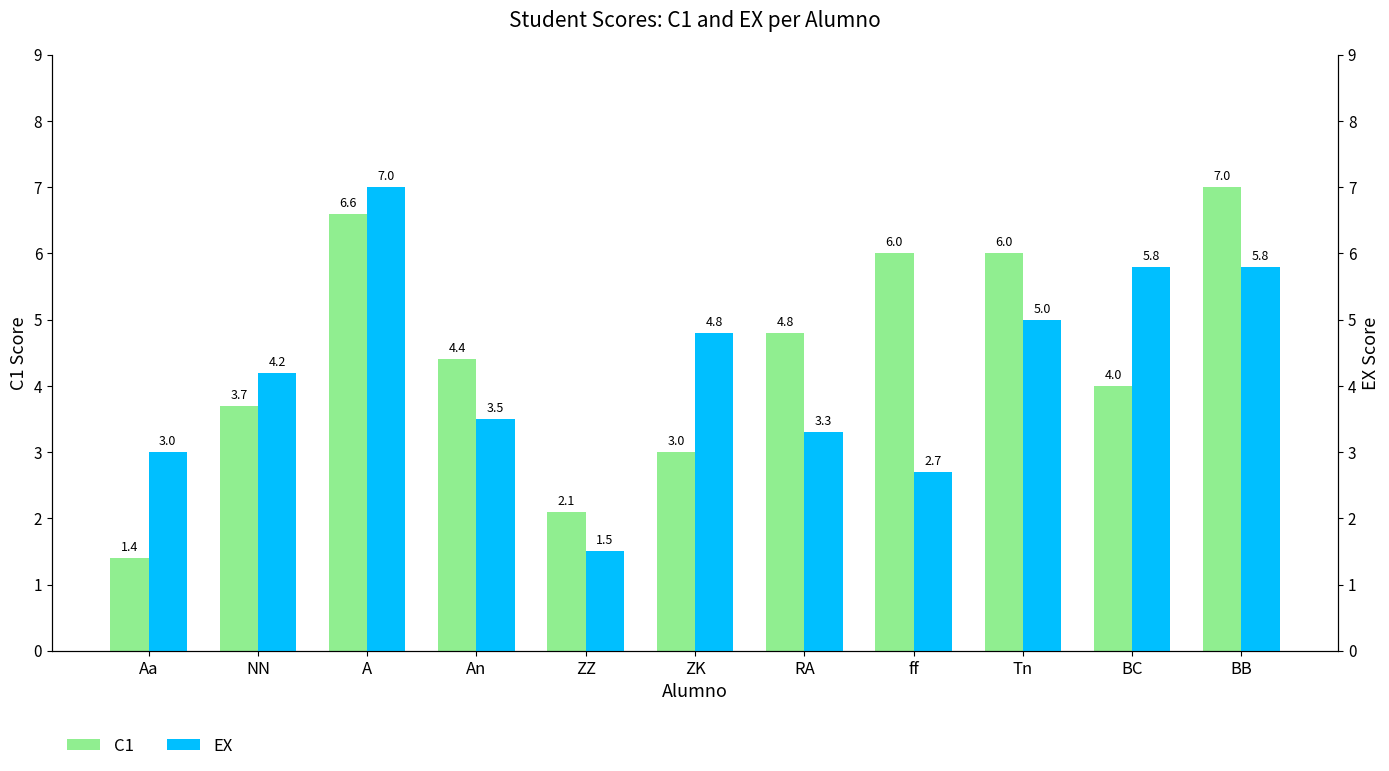

How many distinct data groups are displayed?

2